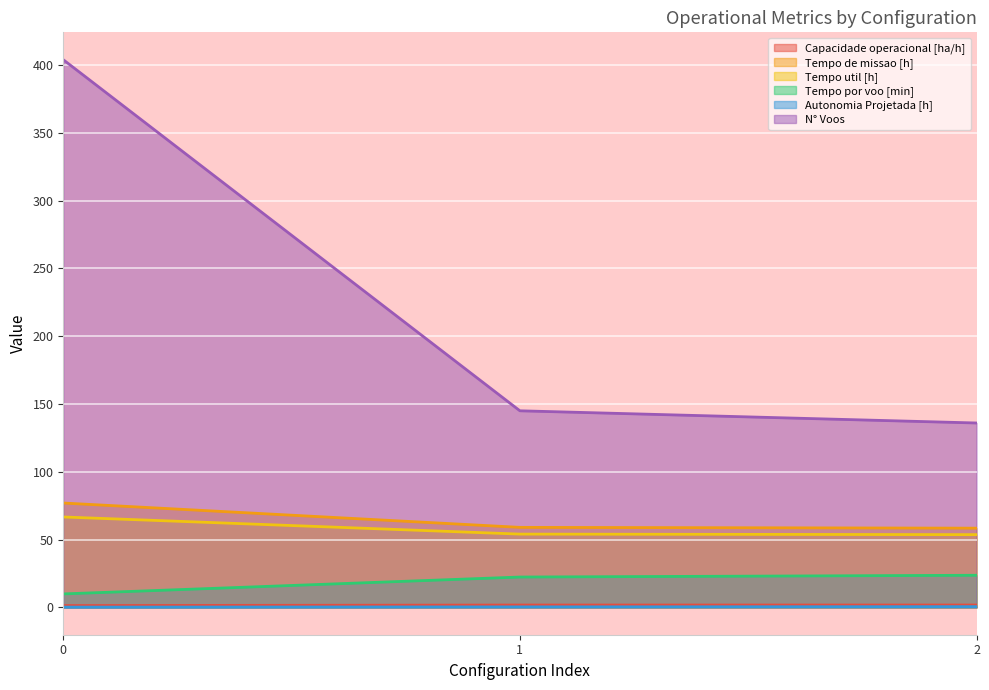

What is the value of the N° Voos point at the 1st from the left?

404.0